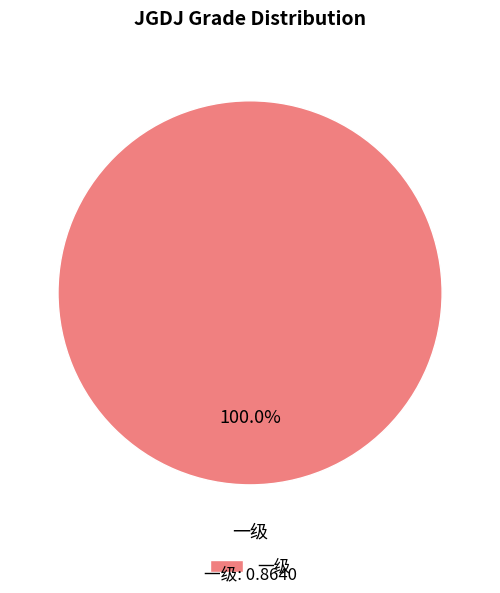

Does any single category account for the majority?

Yes